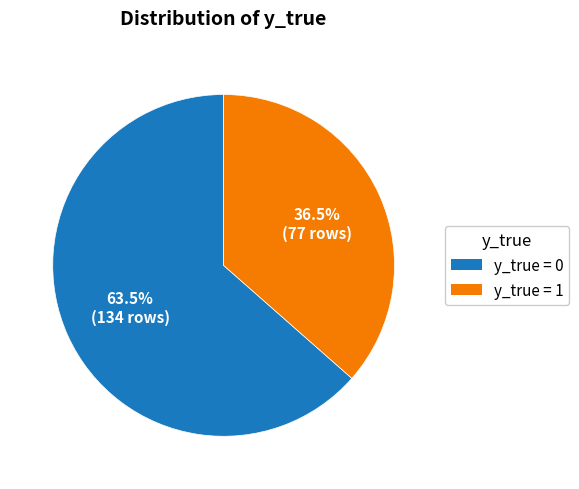

Is there a majority slice in this chart?

Yes